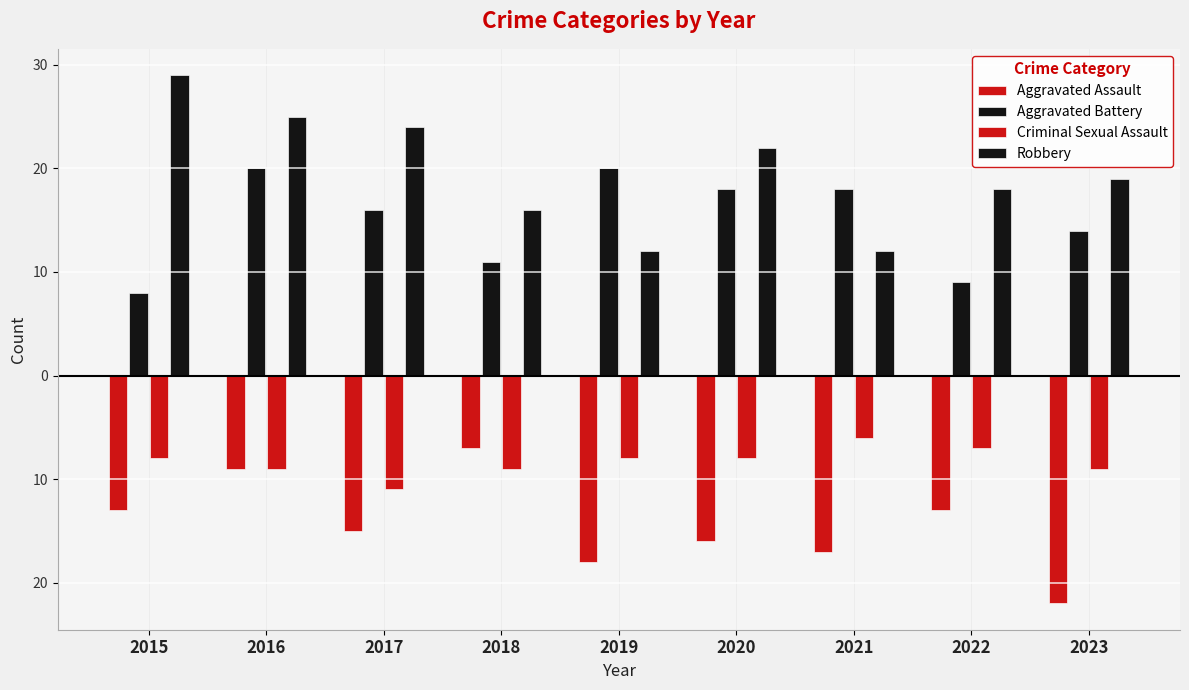

What is the average value of the Aggravated Assault series?

-14